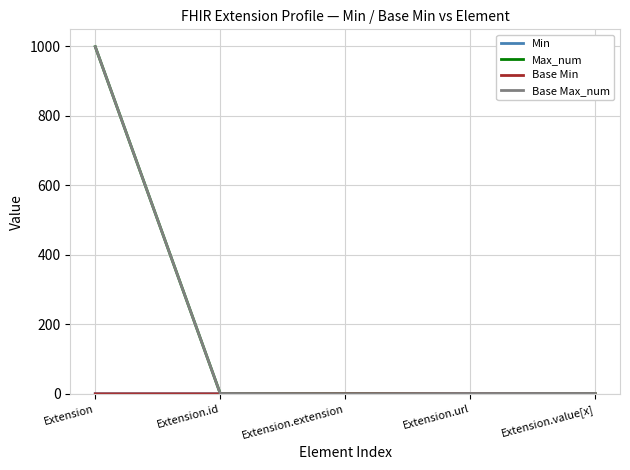

The Base Max_num series shows 0 at Extension.extension. True or false?

True